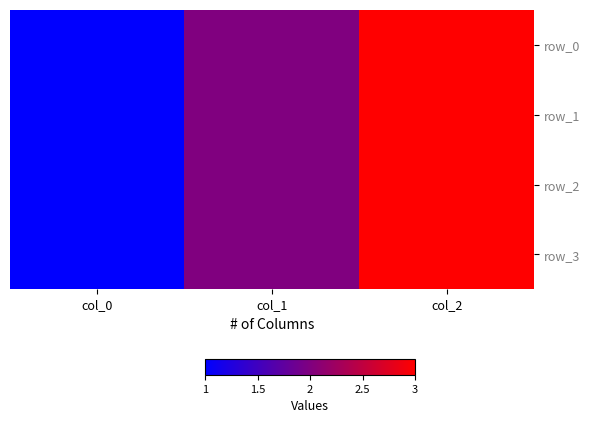

Which series has the largest total across all categories?

row_0